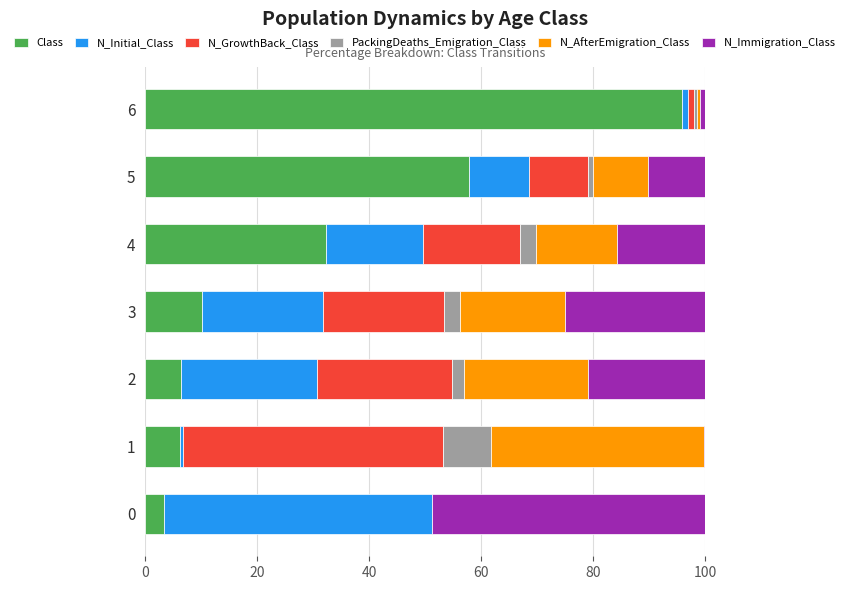

What is the highest value of the Class series?

95.9